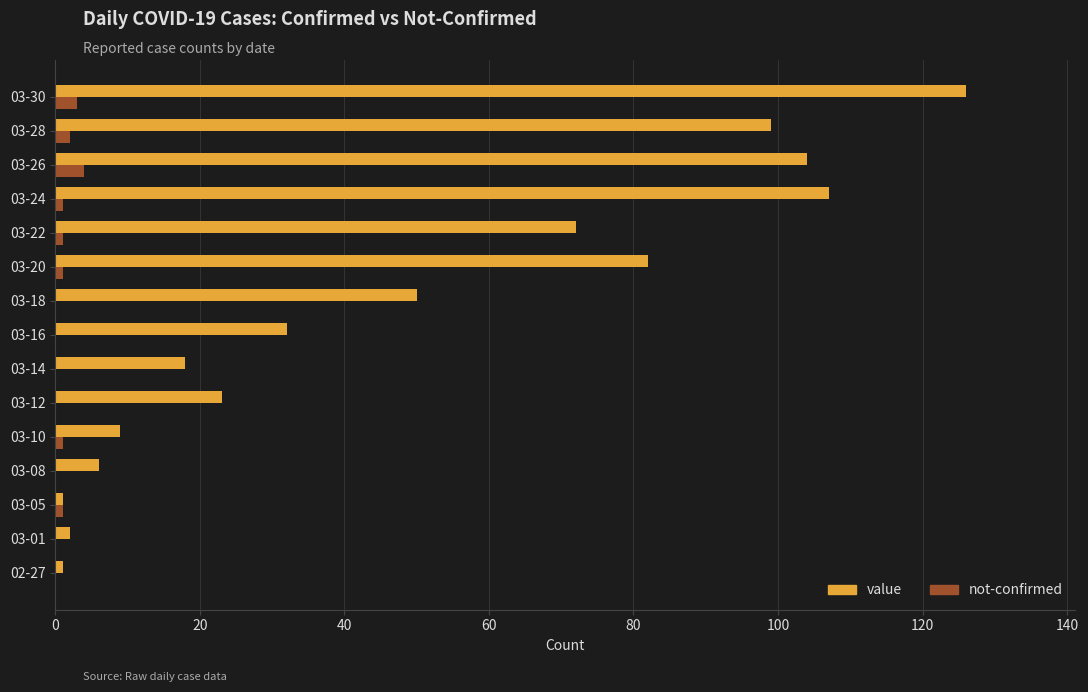

What is the sum of all not-confirmed values?

14